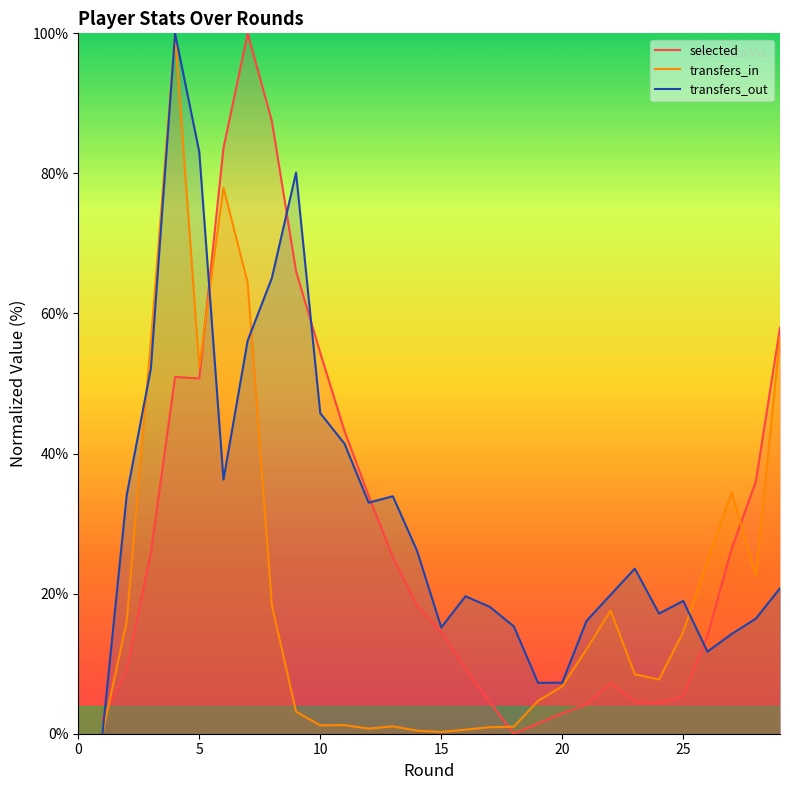

What is the highest value of the transfers_in series?

100.0